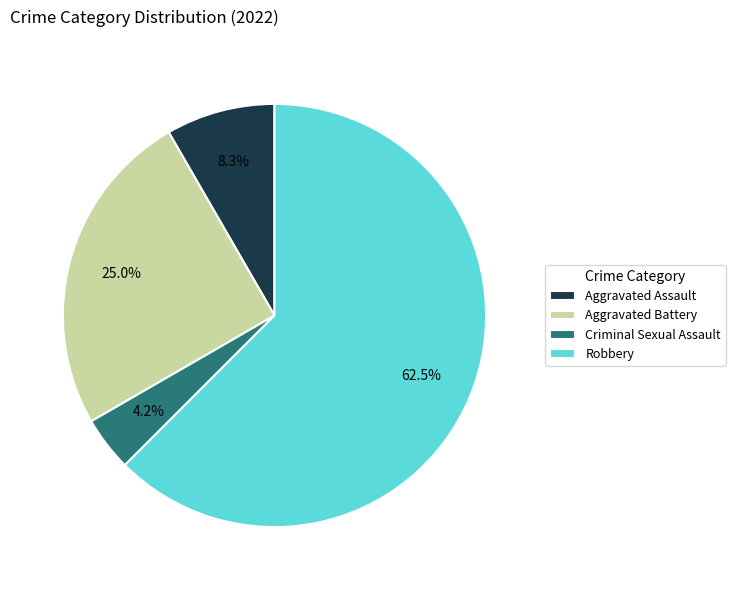

How many segments does this pie chart have?

4